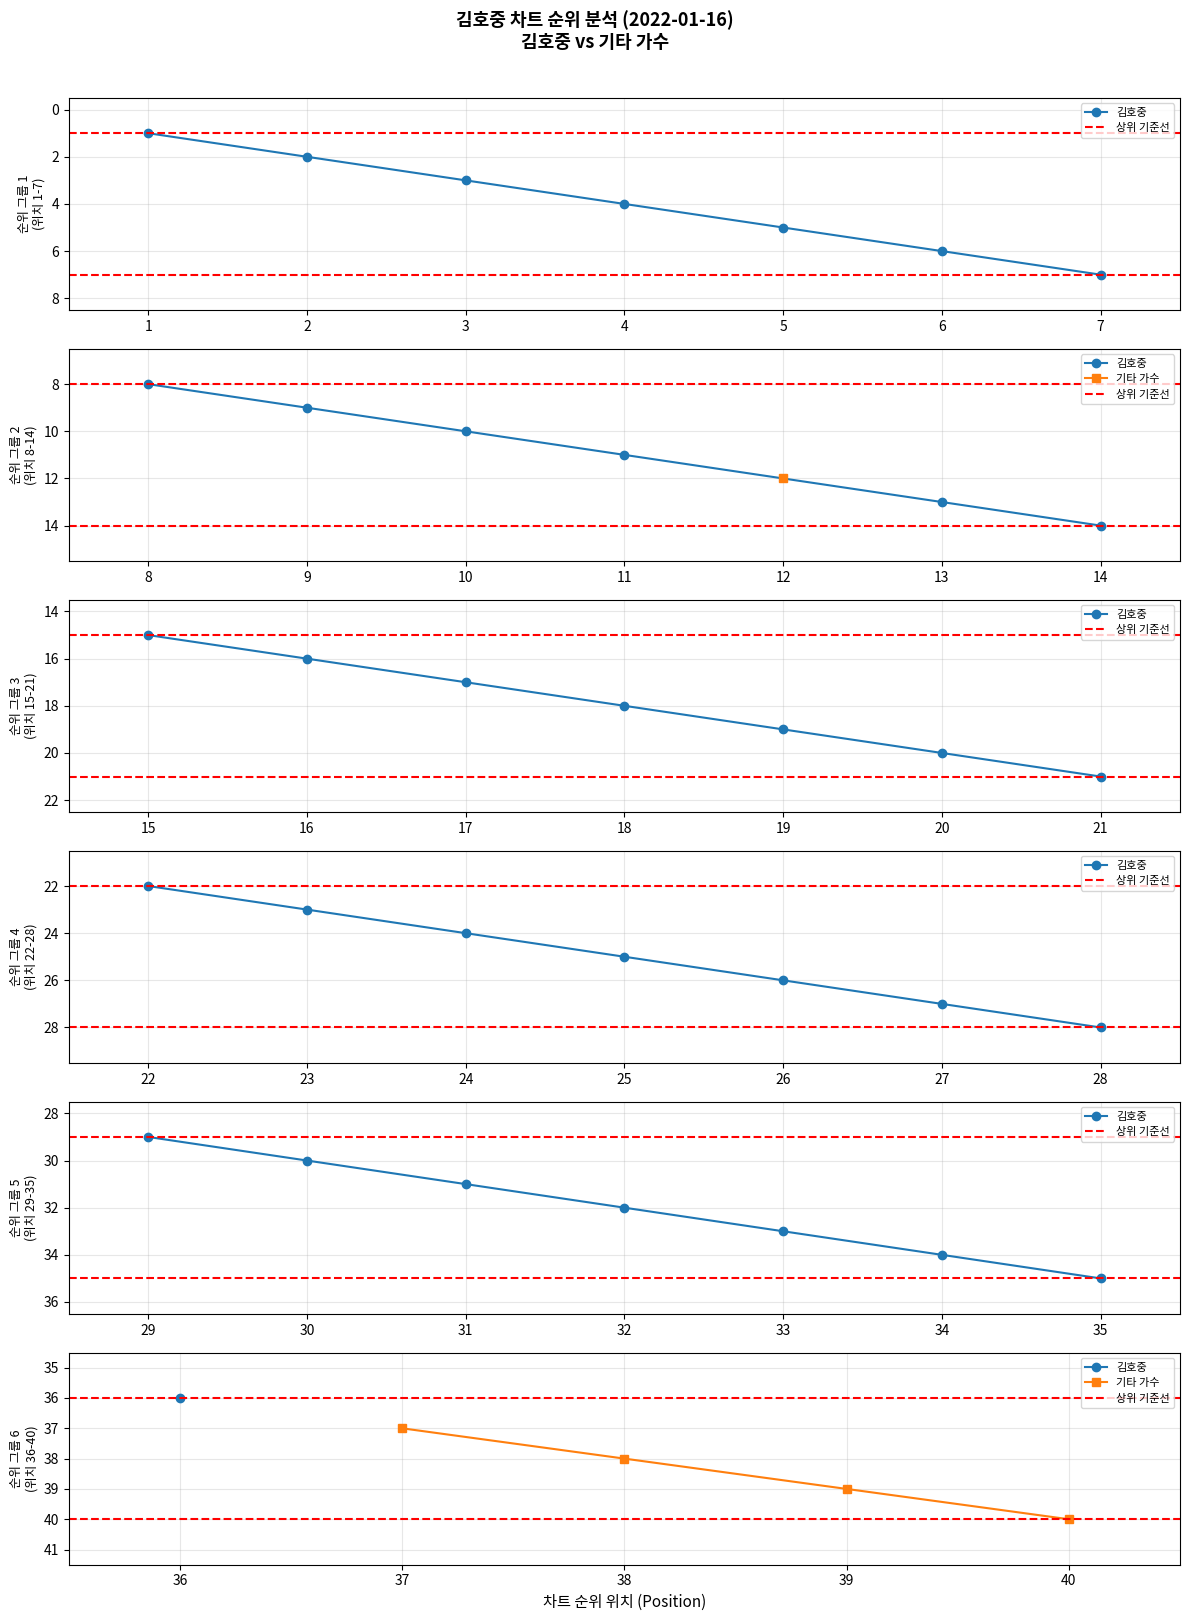

The 나보다 더 사랑해요 series shows 3 at 4. True or false?

False